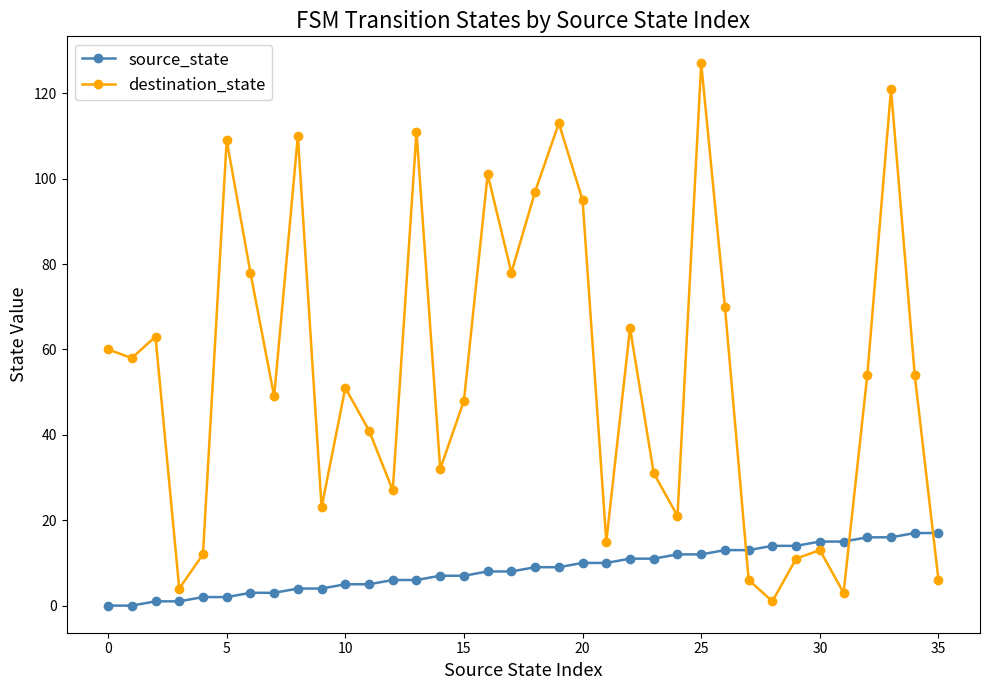

How many categories are shown in the chart?

36